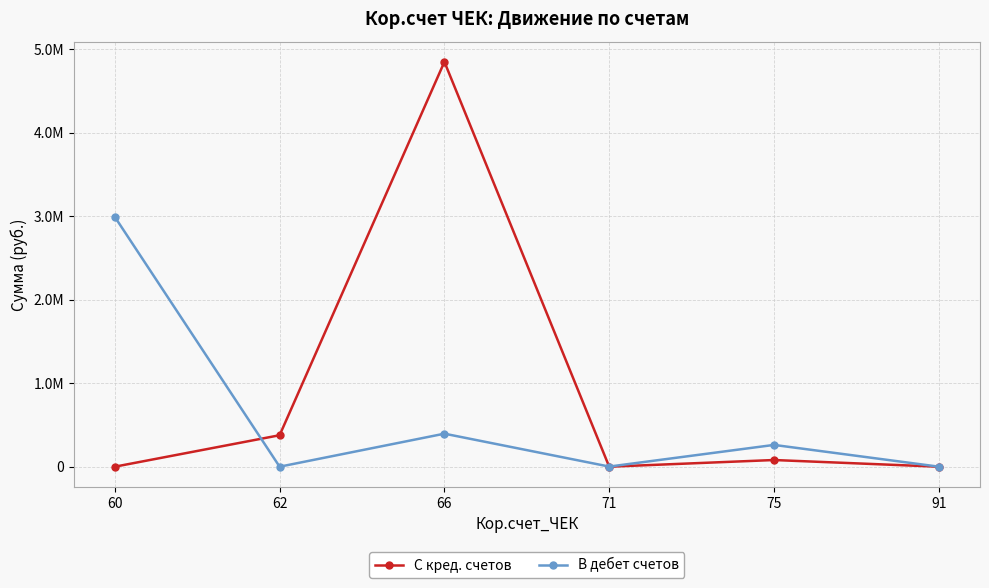

Rank the series at 62 from lowest to highest value.

В дебет счетов, С кред. счетов